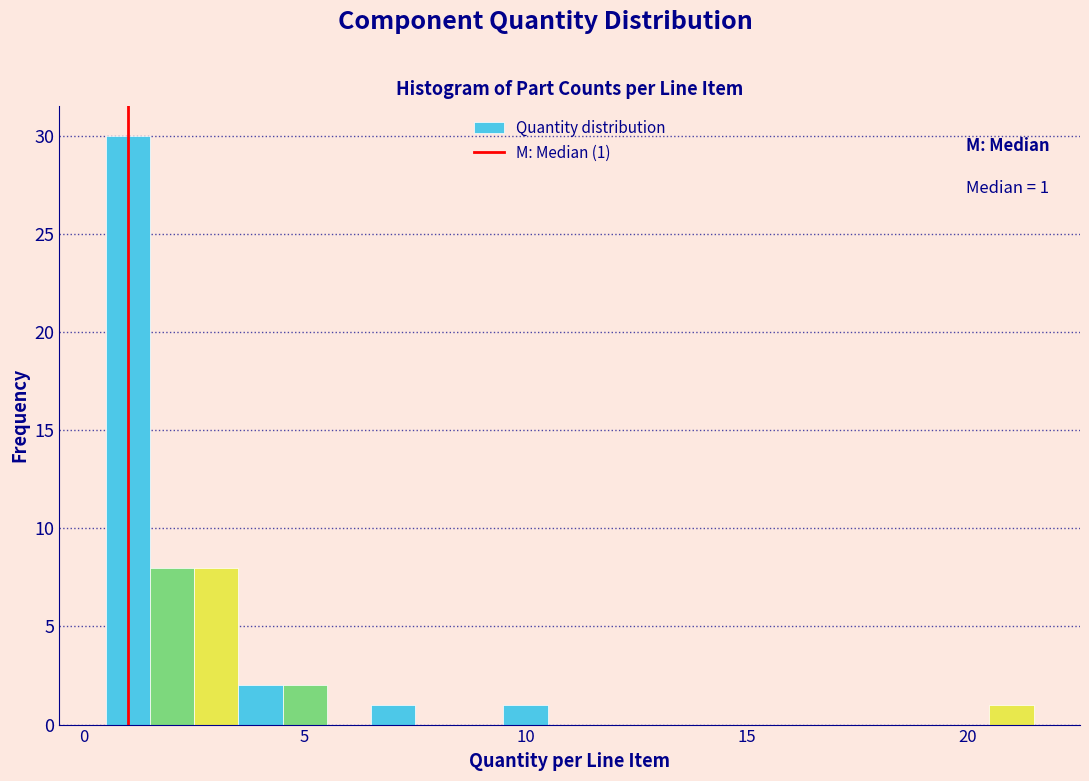

Around what value on the x-axis is the tallest bar? Give the approximate position of its centre, as read against the axis.

1.0